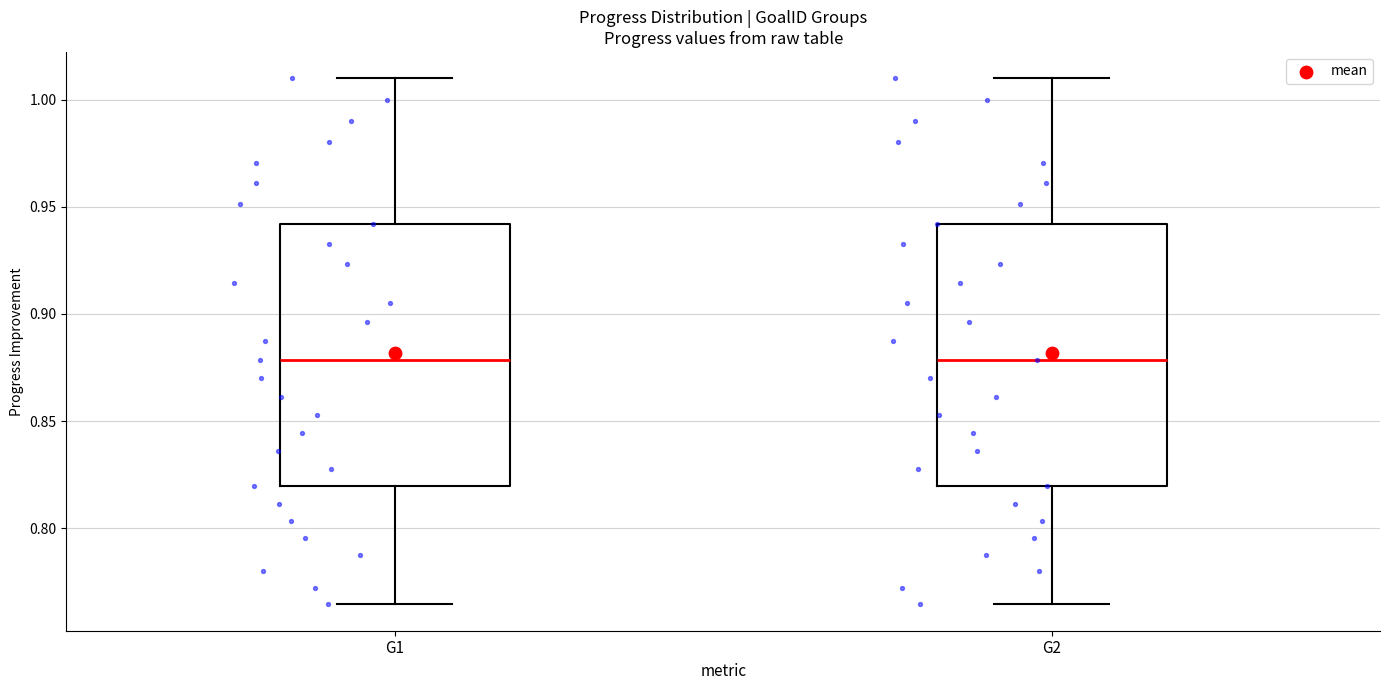

Reading left to right, transcribe this box plot: for each box, give where its median line is, the range the box spans, and where its two whiskers end, as read against the y-axis. The values are not printed on the chart, so give them approximately, as read against the axis.

G1: median 0.880, box 0.820 to 0.940, whiskers 0.765 to 1.010
G2: median 0.880, box 0.820 to 0.940, whiskers 0.765 to 1.010